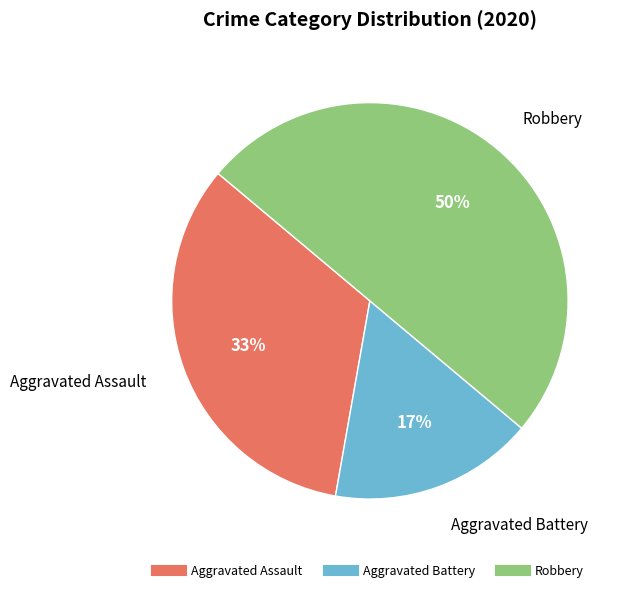

Count the number of slices in the pie.

3